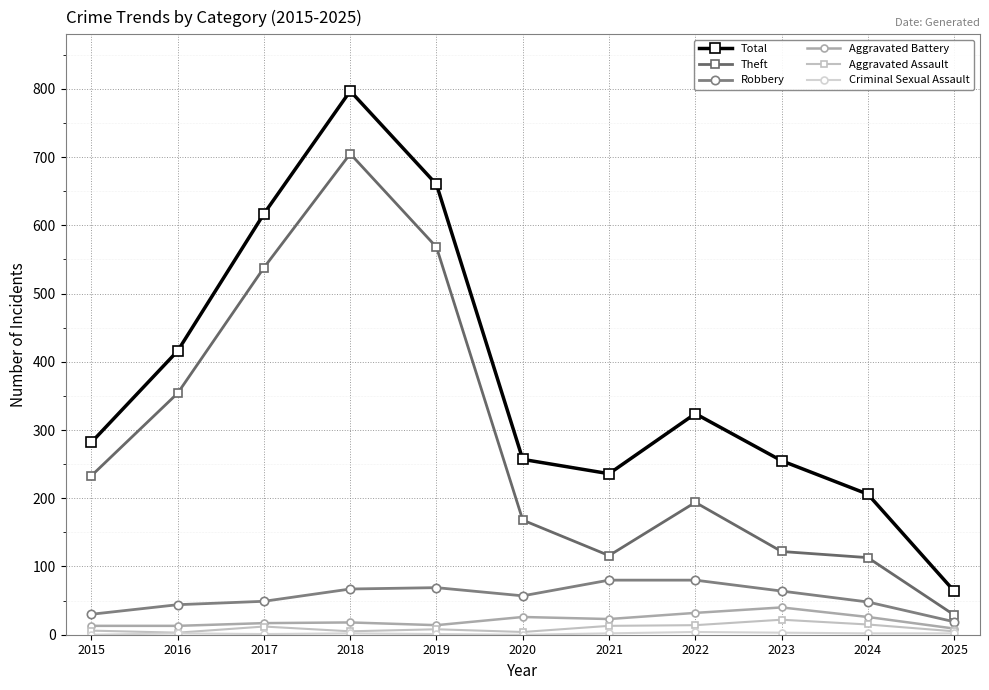

How many lines are shown in the chart?

6